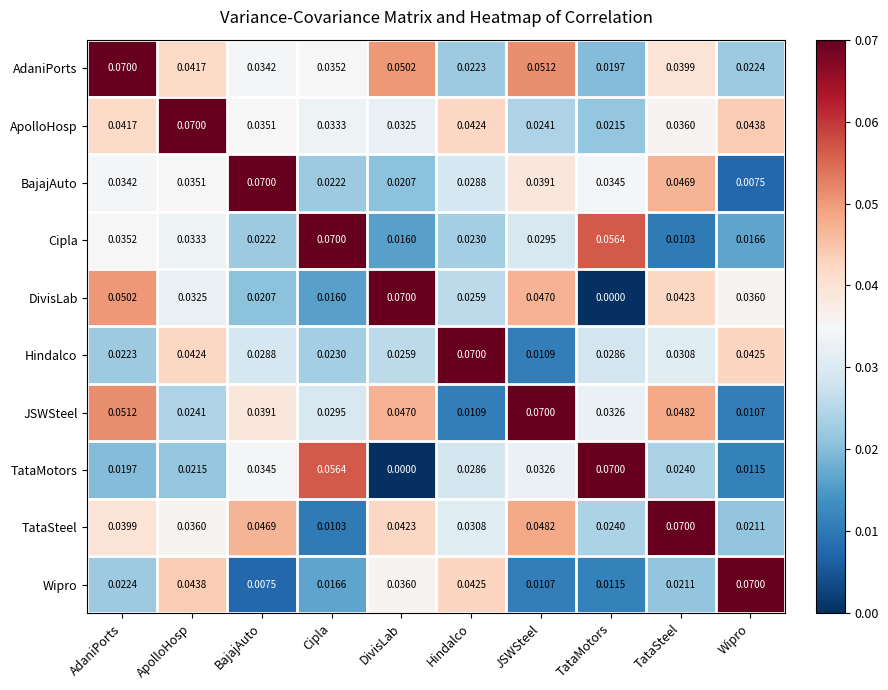

Where is TataSteel nearest to the value 0?

Cipla